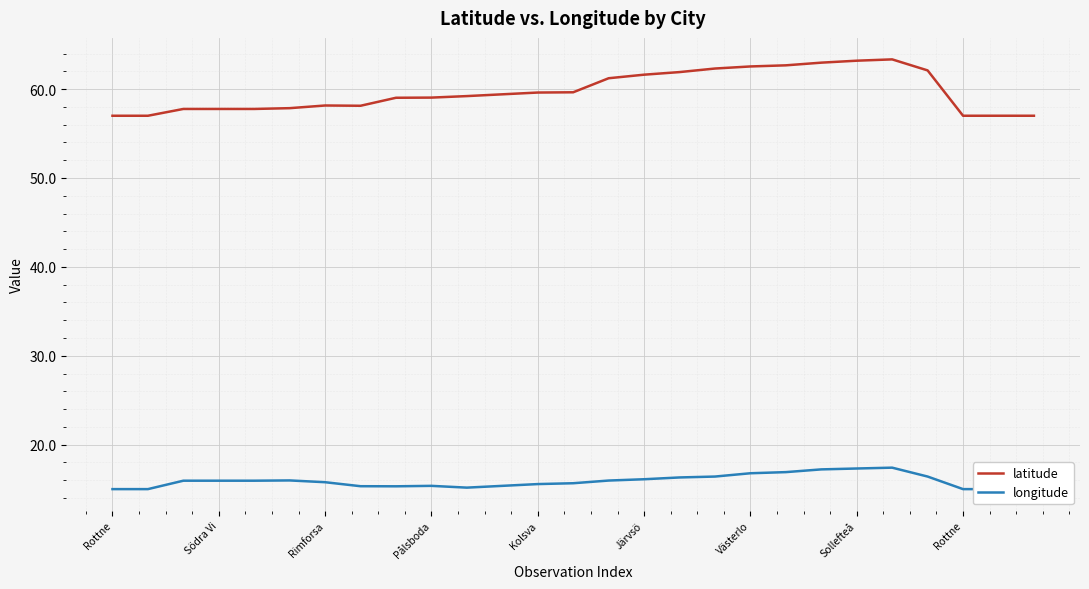

Rank the series by their maximum value, from lowest to highest.

longitude, latitude